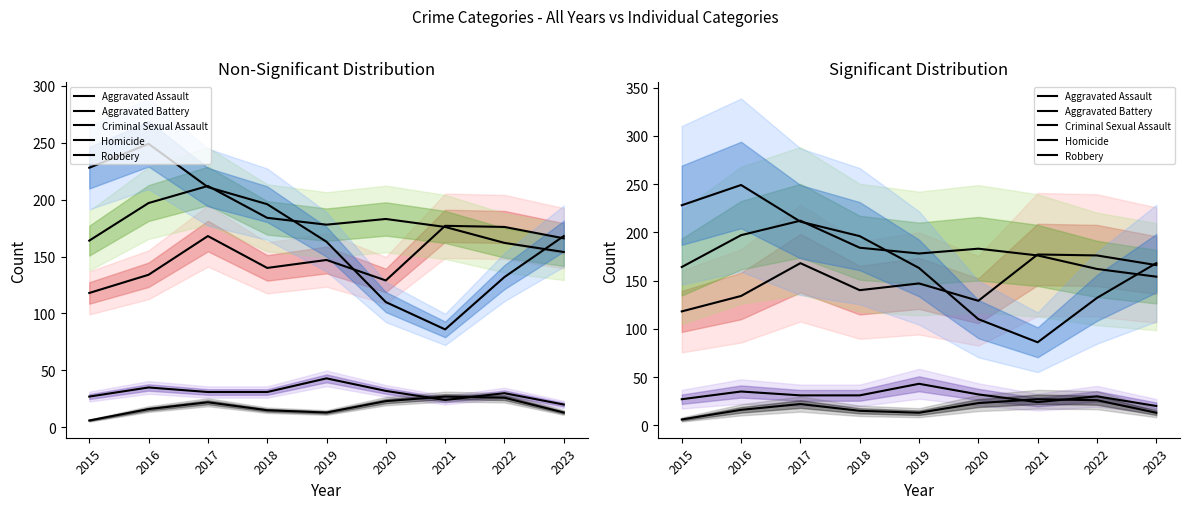

What is the difference between the Criminal Sexual Assault values at 2015 and 2020?

5